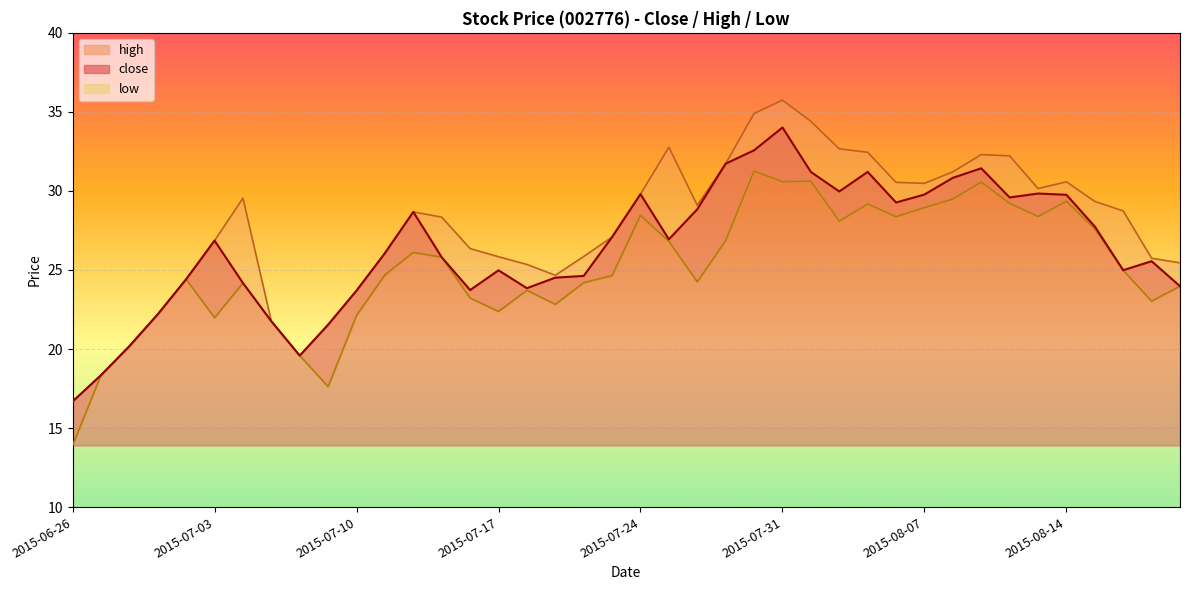

At which category does close reach its first local peak?

2015-07-03